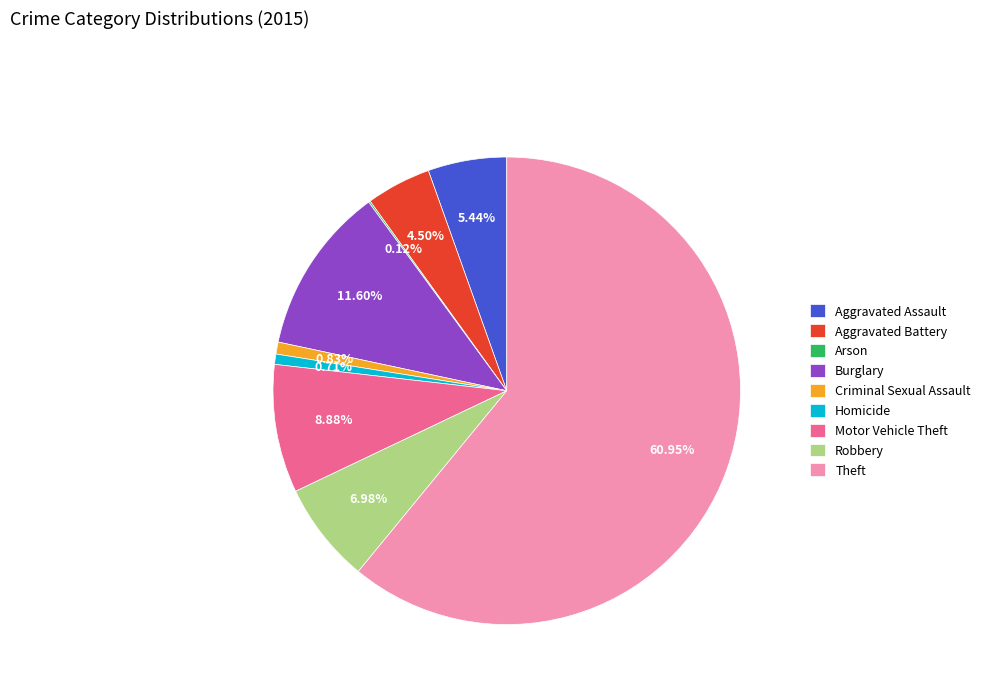

Is Aggravated Battery the majority of the pie?

No